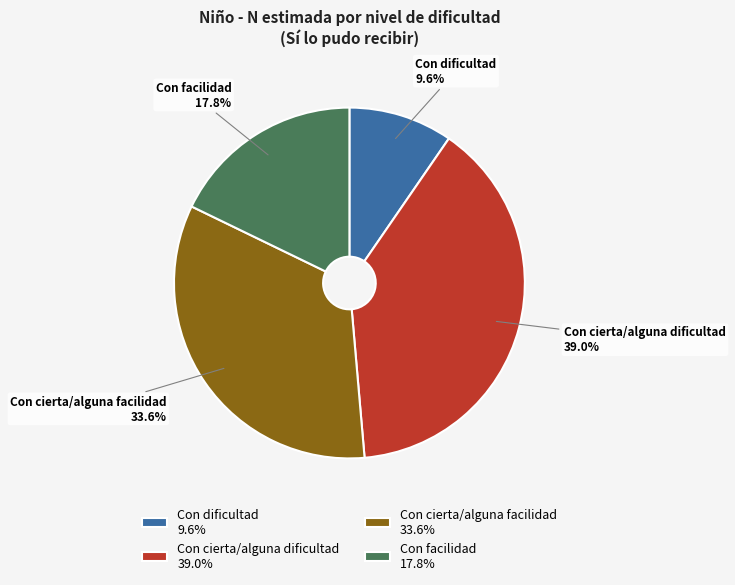

What percentage is NOT represented by Con facilidad?

82.2%